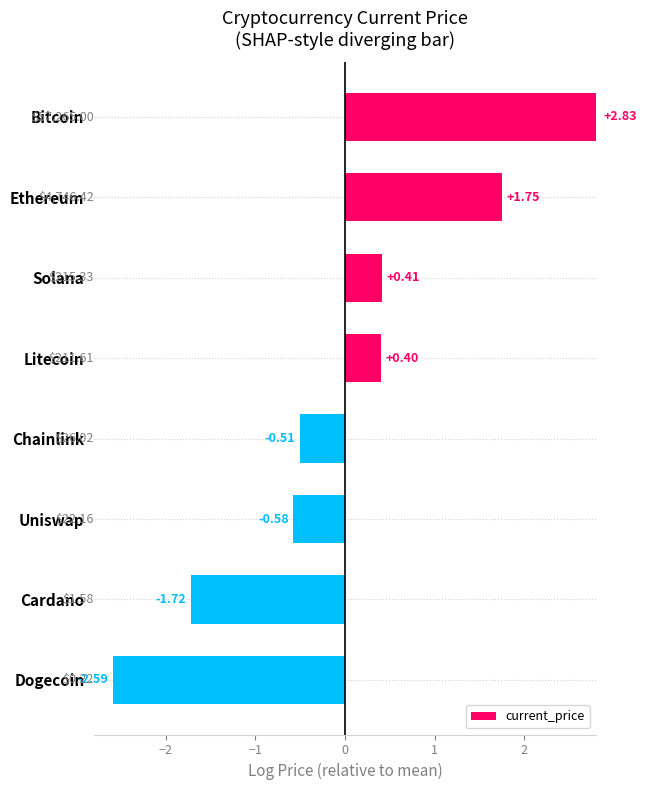

What is the smallest value displayed?

-2.6